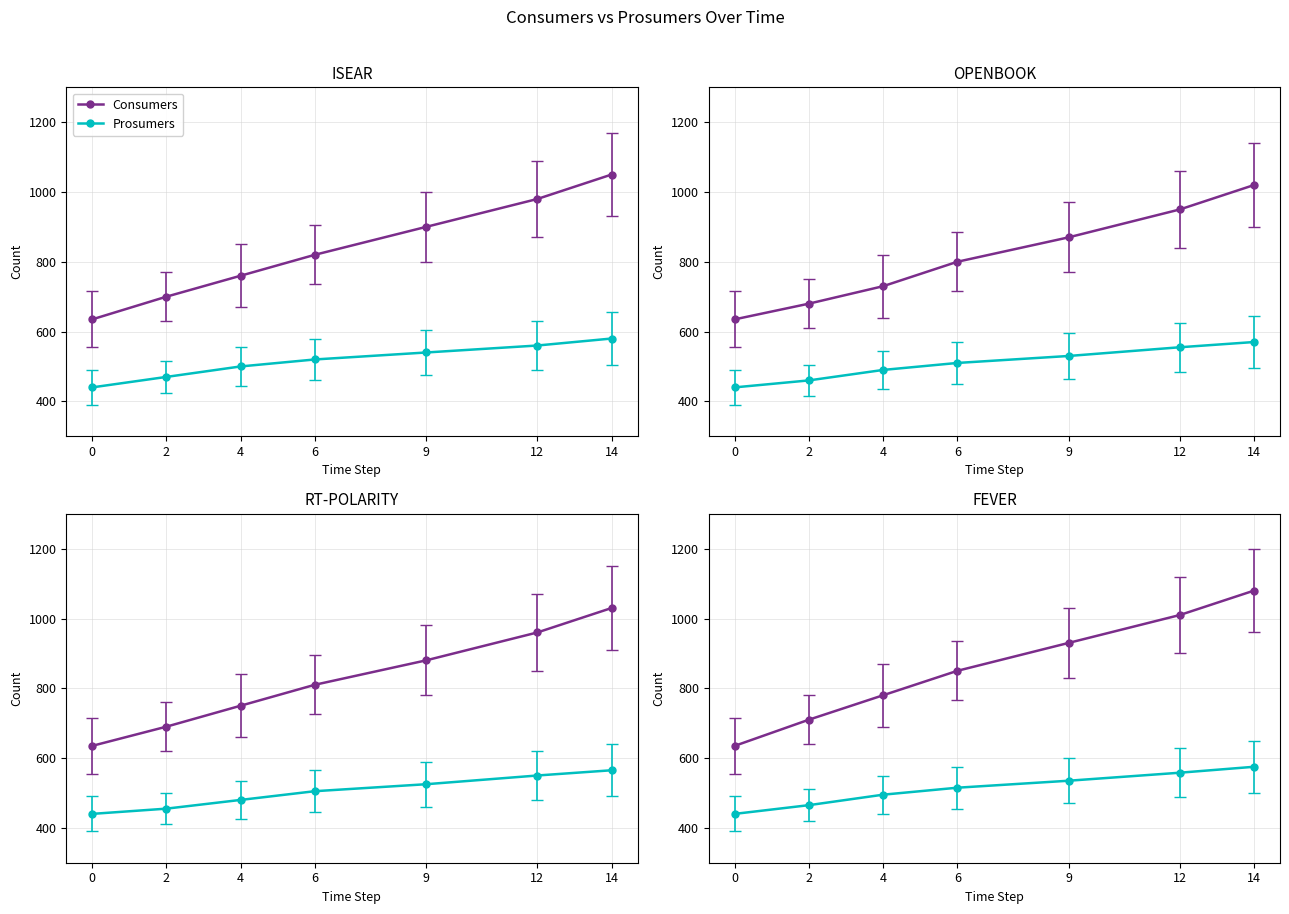

What is the difference between the highest and lowest values at 0?

195